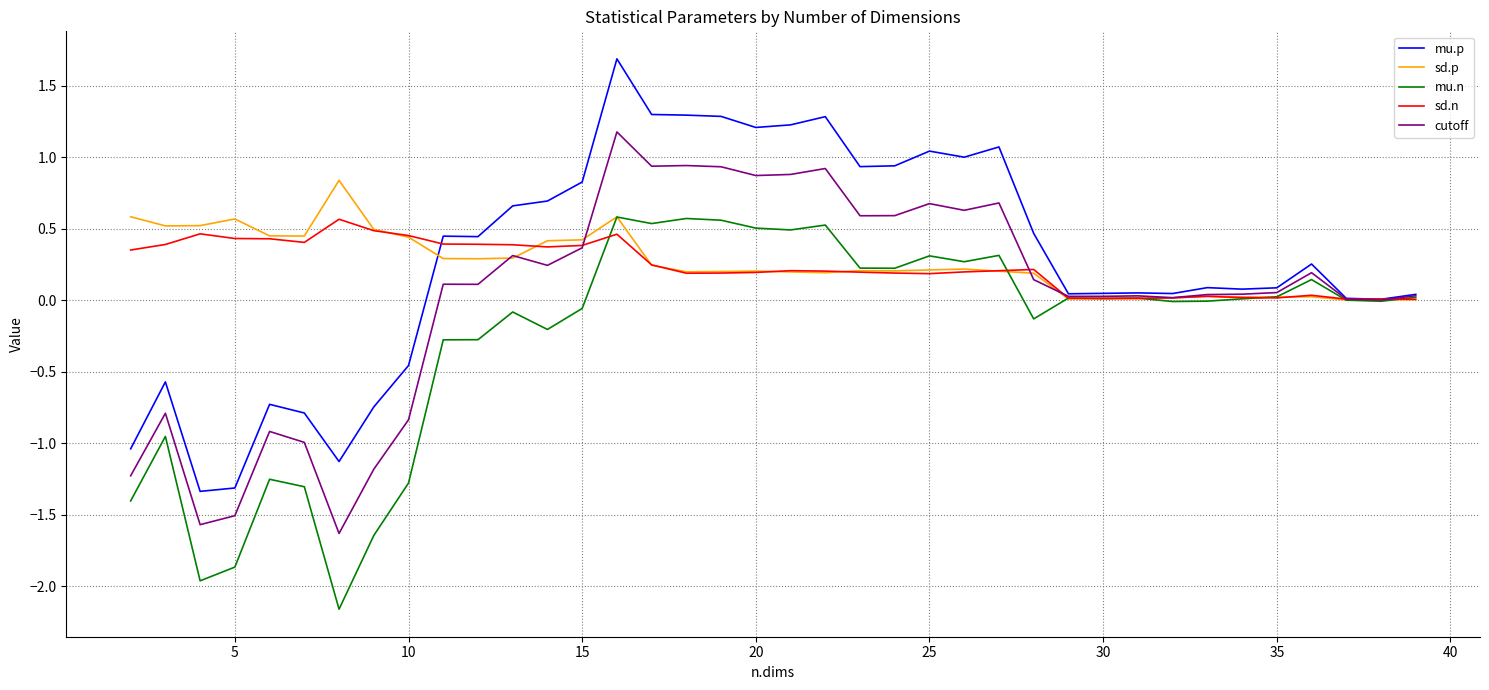

In mu.p, how many points are higher than both neighbors (excluding endpoints)?

10